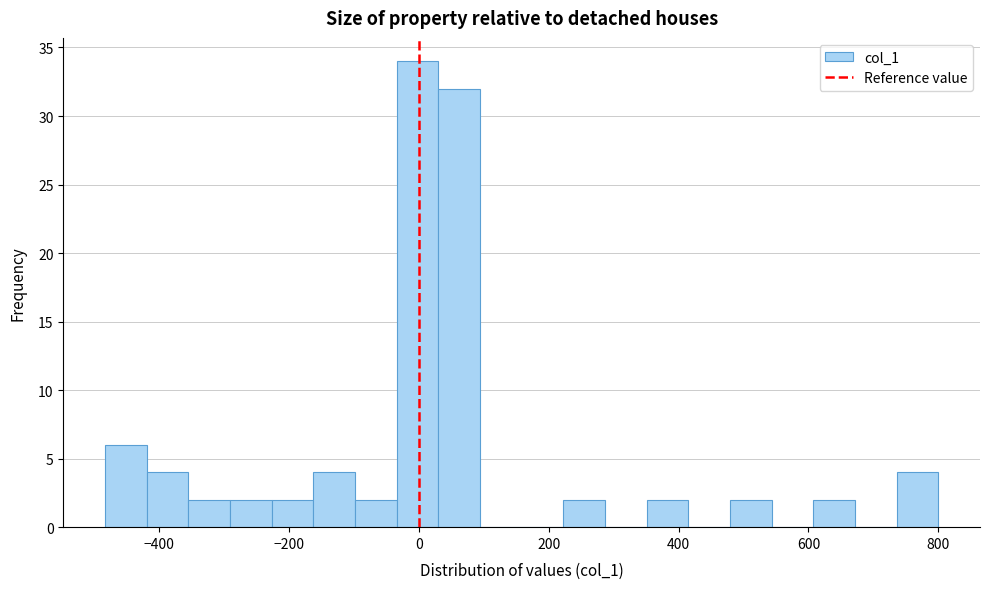

Around what value on the x-axis is the tallest bar? Give the approximate position of its centre, as read against the axis.

0